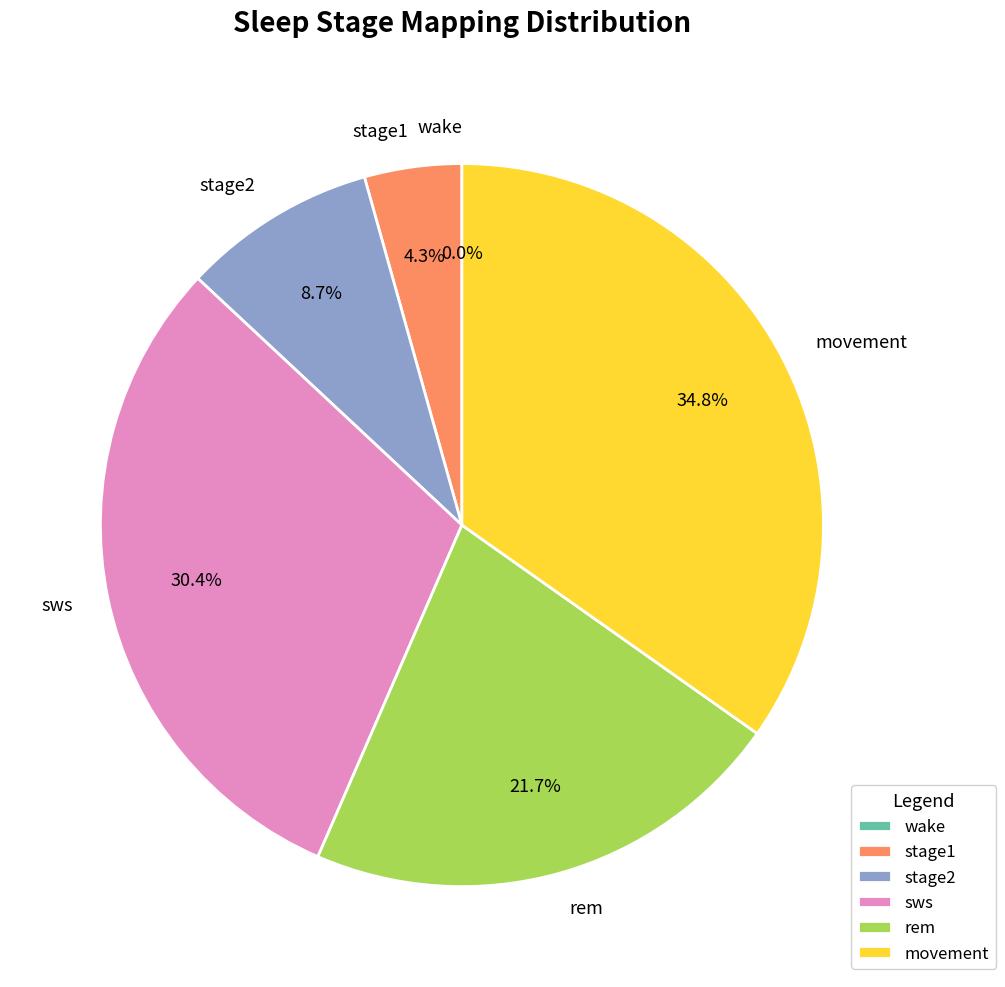

Does sws represent more than half of the total?

No